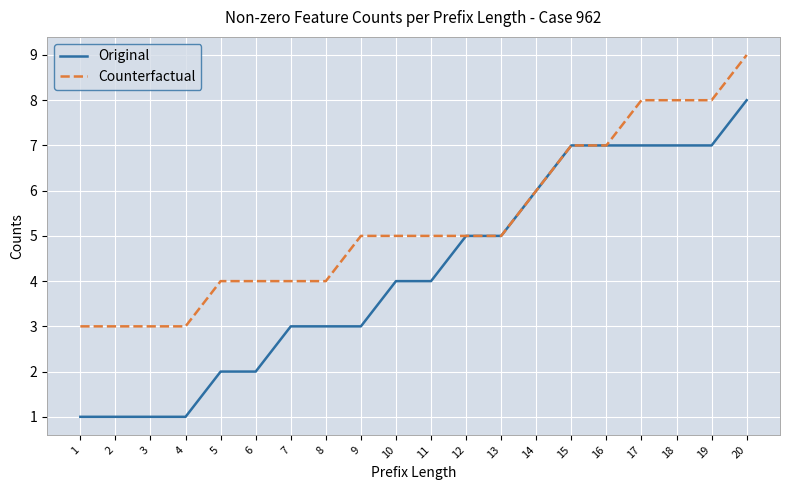

At which category is the sum across all series the highest?

20